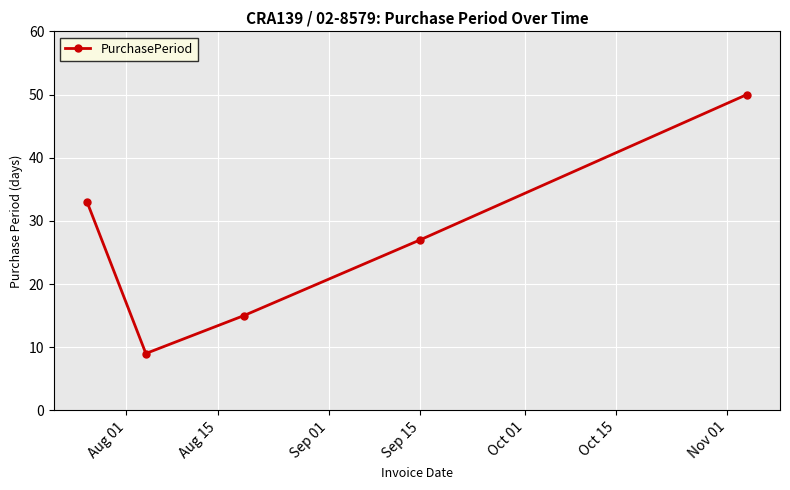

What is the sum of all values?

134